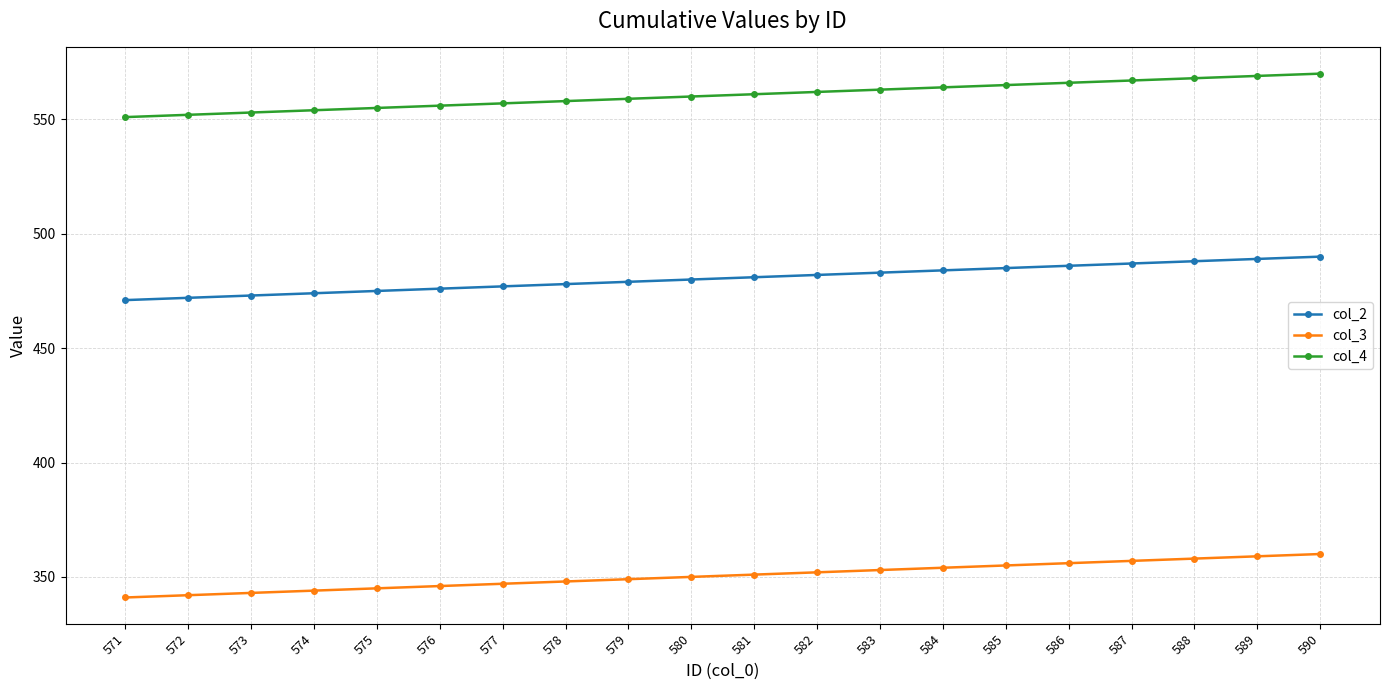

List the series in order of their overall mean, highest first.

col_4, col_2, col_3